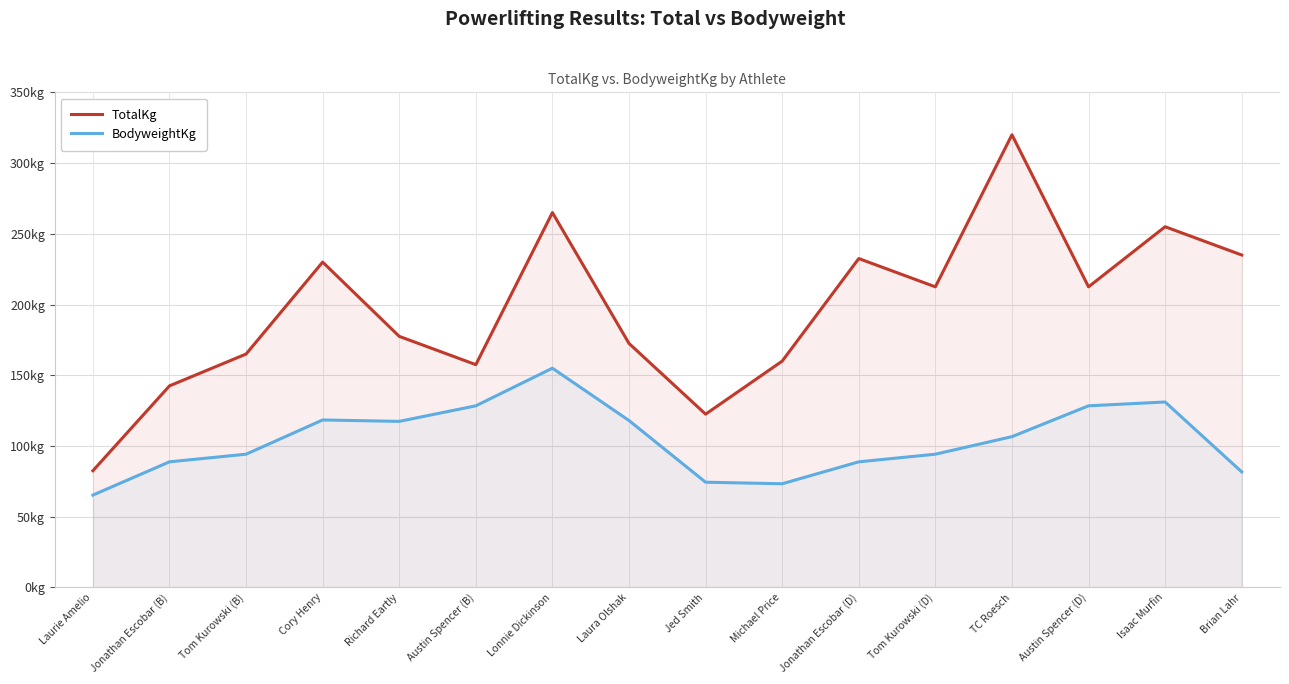

At which category does TotalKg reach its first local peak?

Cory Henry